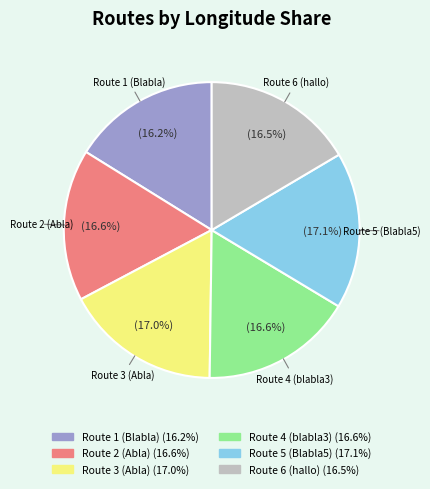

What is the total percentage of Route 2 (Abla) and Route 1 (Blabla)?

32.8%